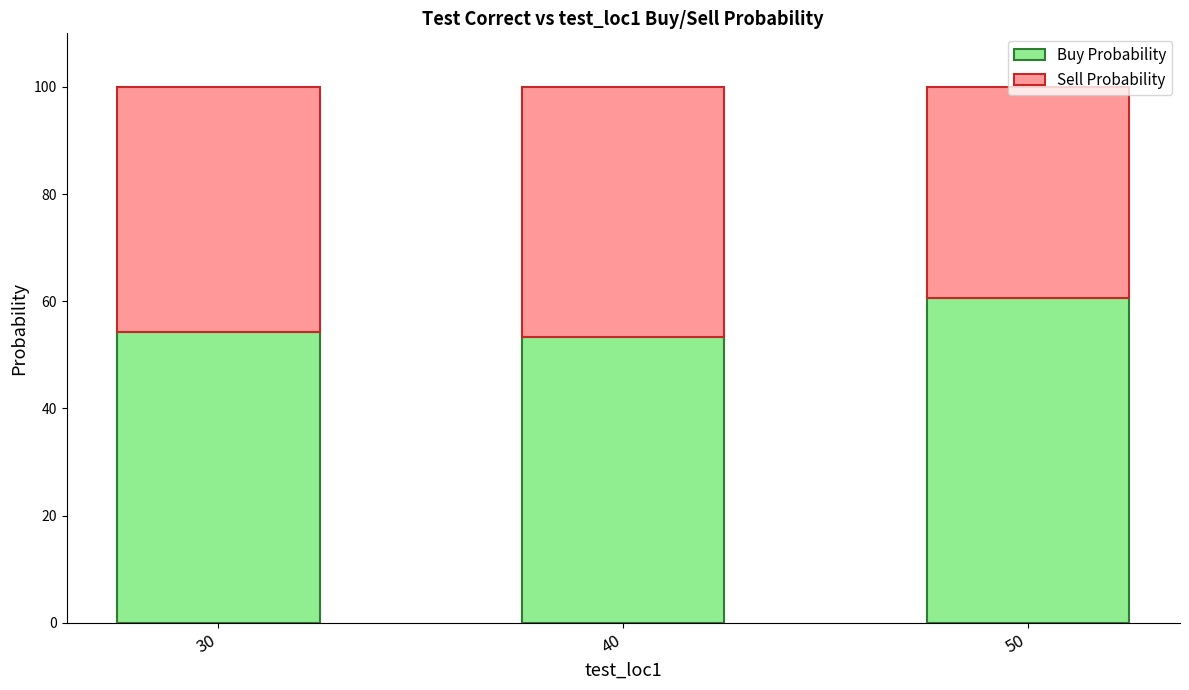

What is the highest value of the Buy Probability series?

60.6